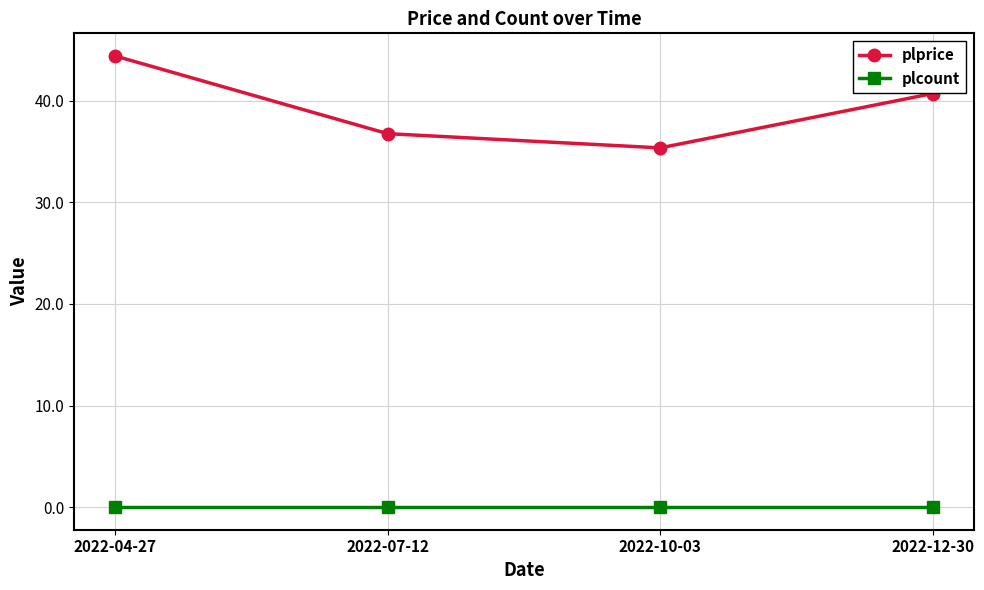

What is the difference between the highest and lowest values at 2022-04-27?

44.4